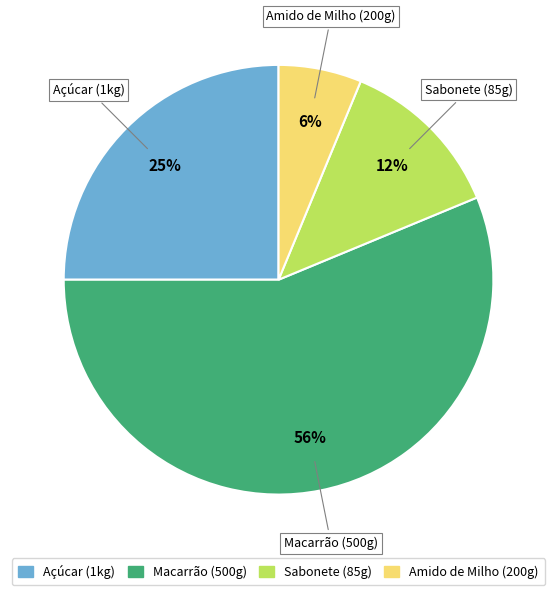

Does Sabonete (85g) account for over 50% of the chart?

No